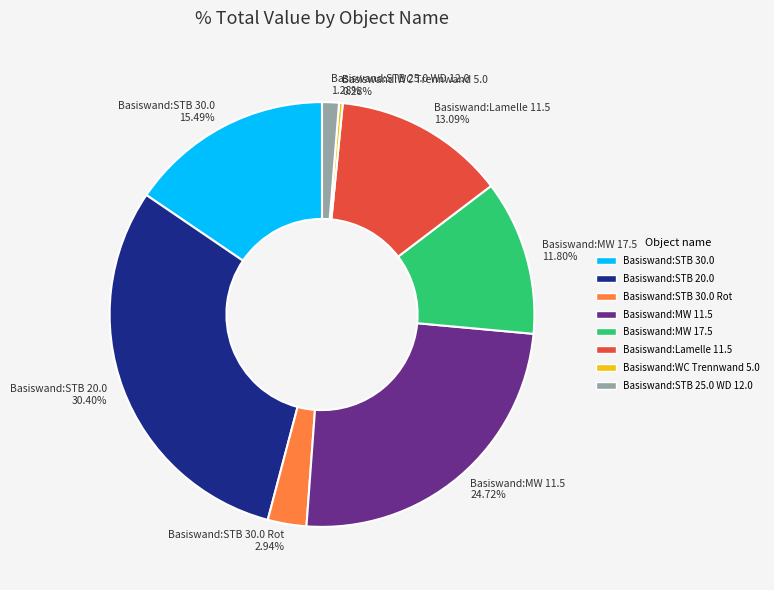

To the nearest percent, what percentage of the pie is Basiswand:Lamelle 11.5?

13%